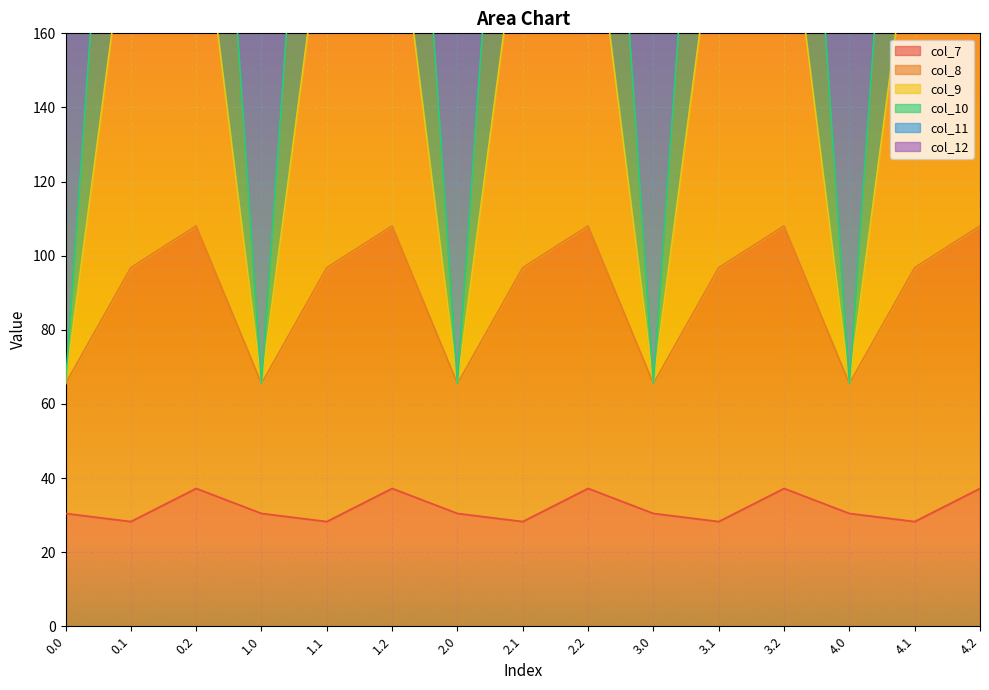

Where is col_10 nearest to the value 194?

0.1